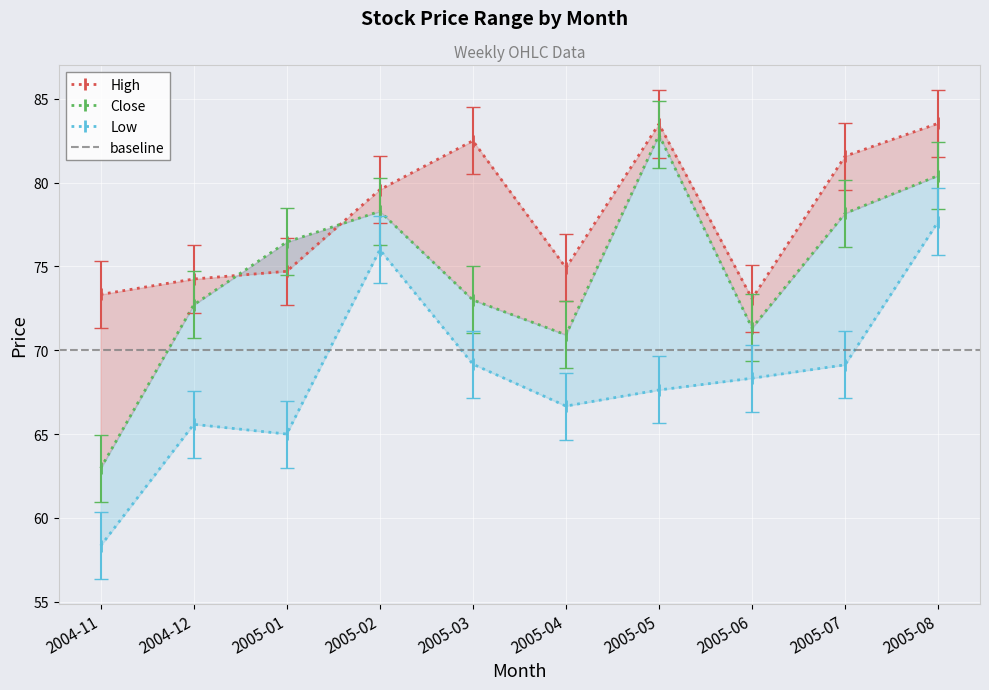

Is it true that High equals 81.6 at 2005-07?

True